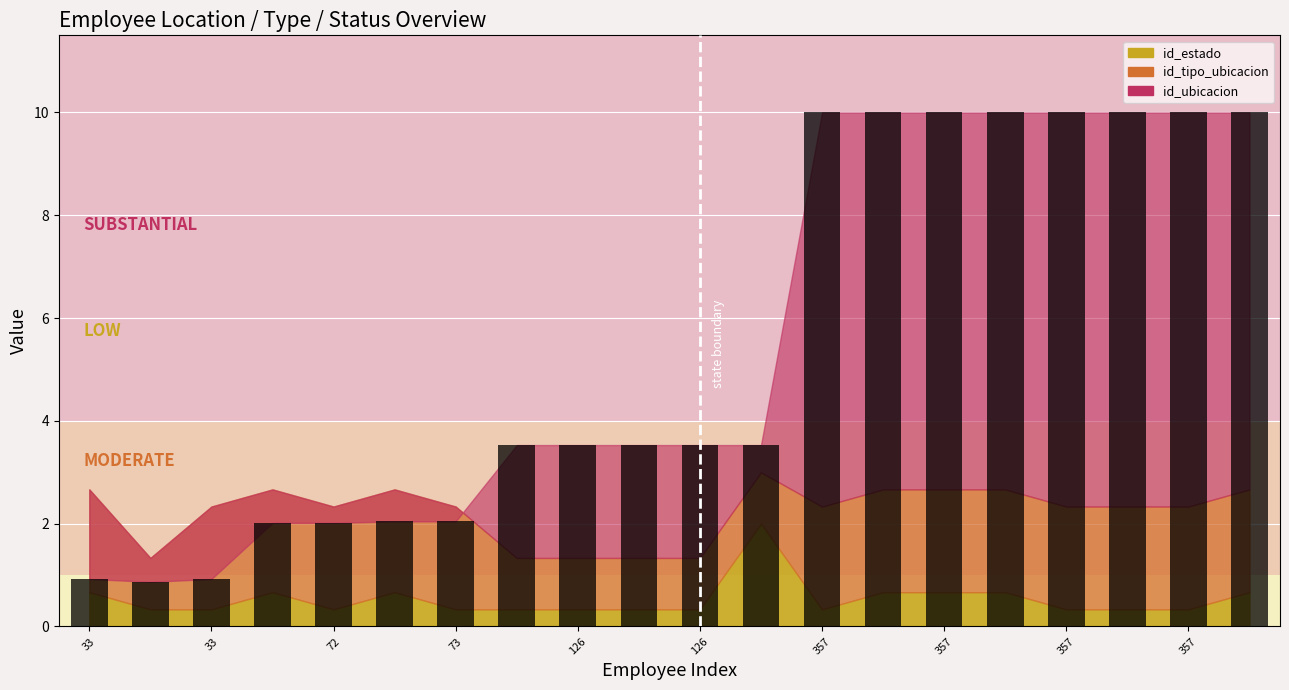

What is the greatest value displayed?

10.0